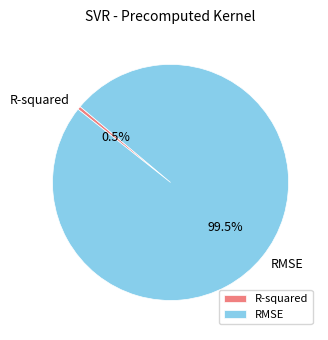

To the nearest percent, what is the difference between the RMSE and R-squared slice percentages?

99%